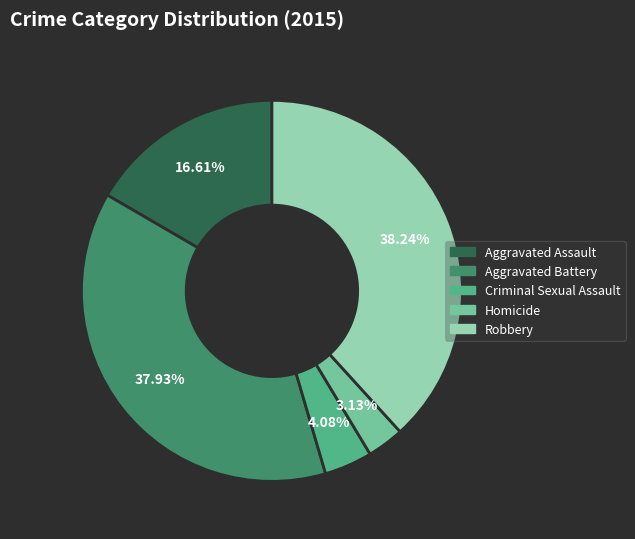

What percentage is the Robbery slice, to the nearest percent?

38%